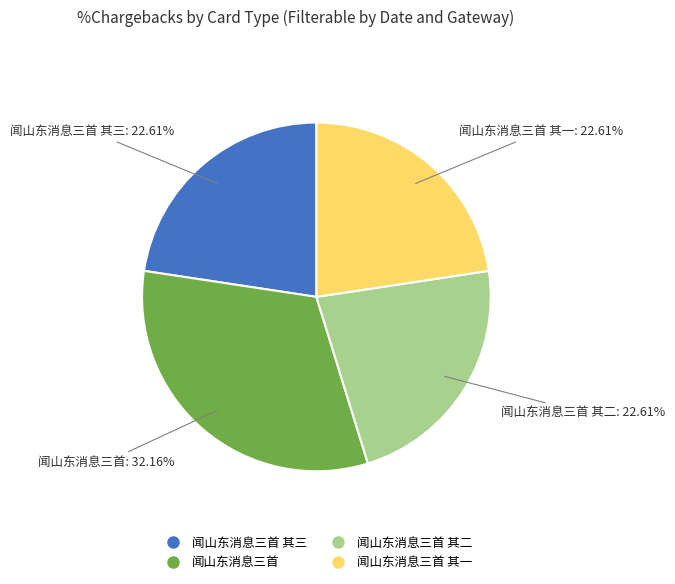

How many segments does this pie chart have?

4